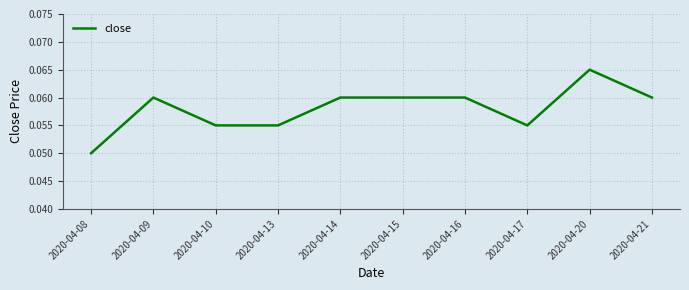

Which label corresponds to the largest value in the chart?

2020-04-20